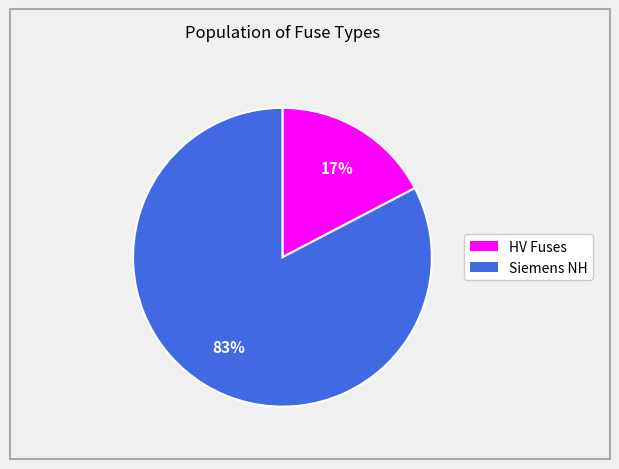

Does any single category account for the majority?

Yes